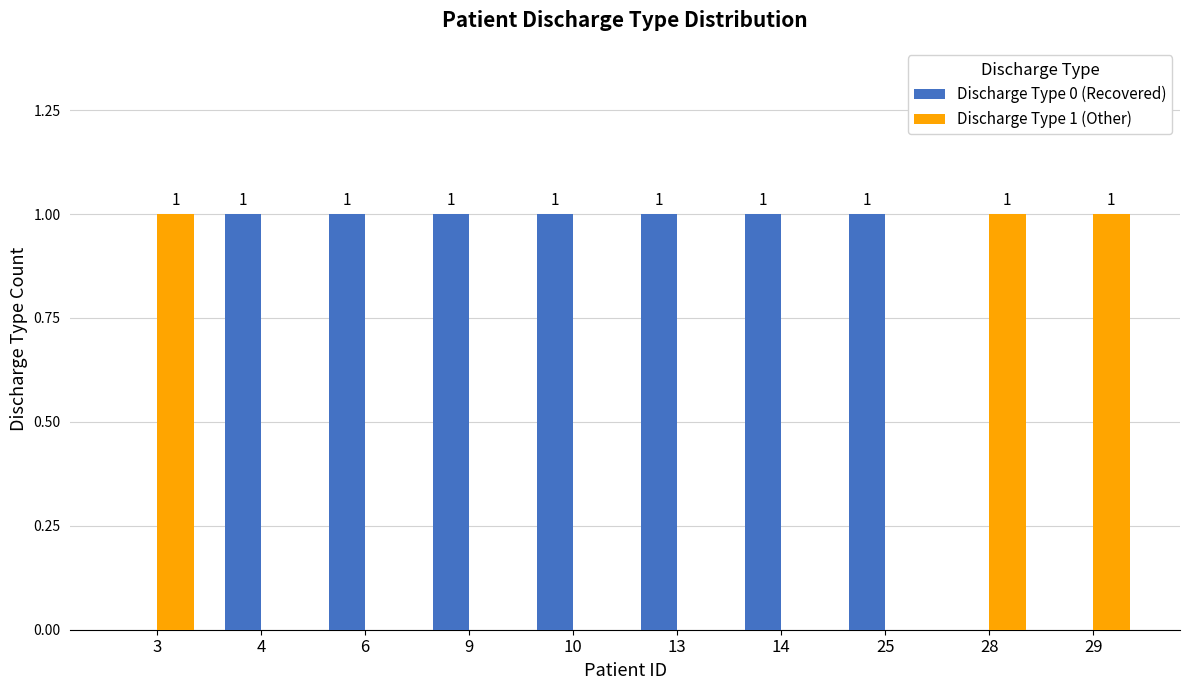

How many distinct data groups are displayed?

2